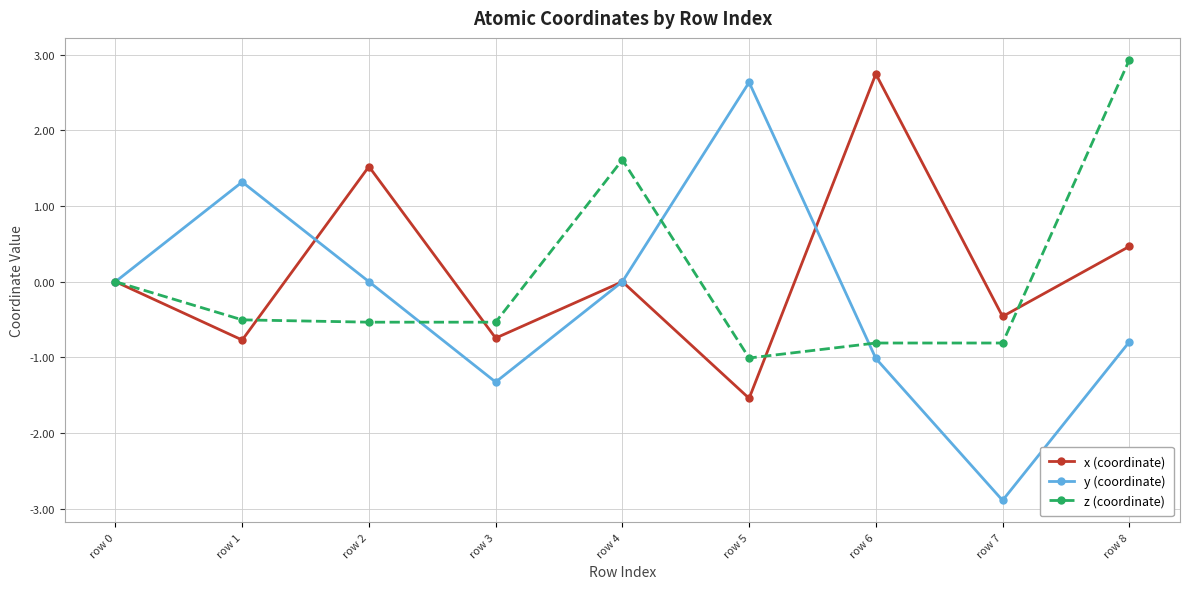

What is the difference between the maximum and minimum values in the z (coordinate) series?

3.9